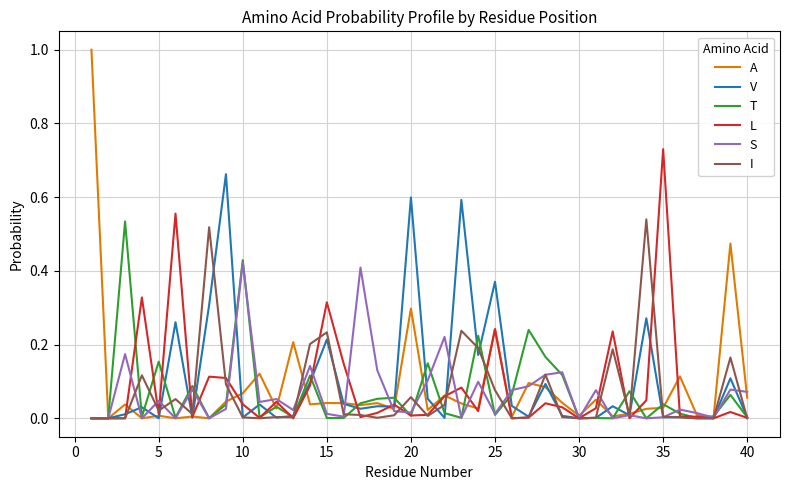

Which series has the largest range (max minus min)?

A